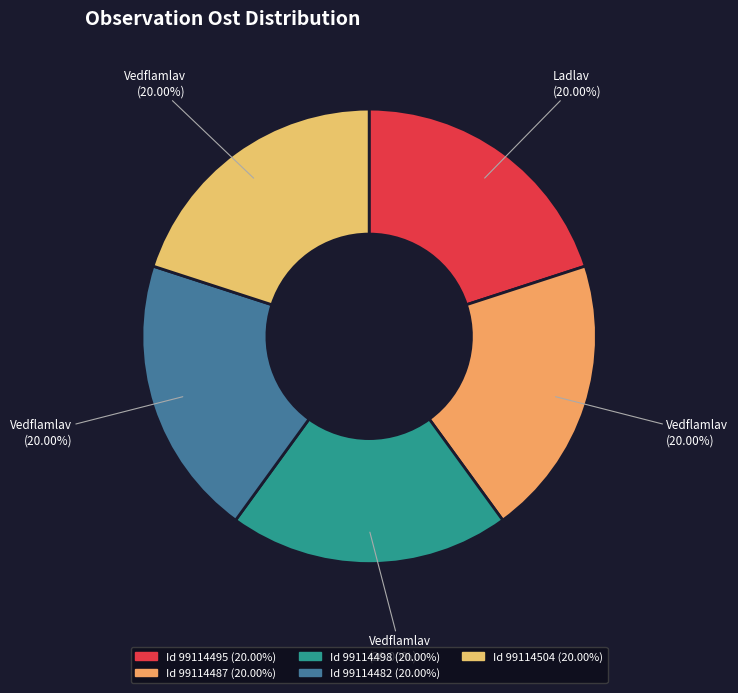

To the nearest percent, what is the average slice percentage?

20%